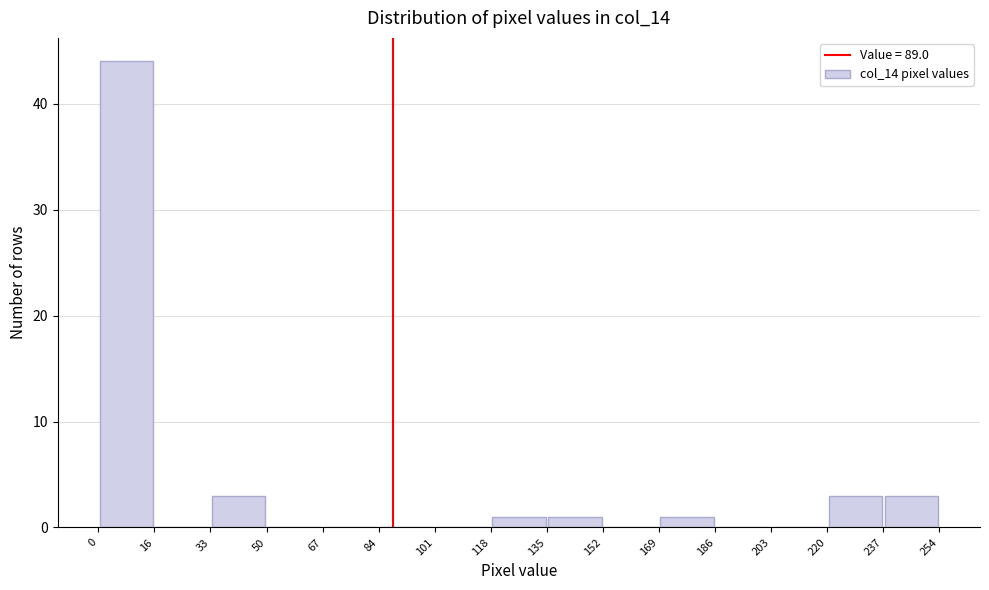

Reading left to right, list every bar in this chart as the range it spans on the x-axis followed by its height. The values are not printed on the chart, so give them approximately, as read against the axis.

0 to 16: 44
16 to 33: 0
33 to 50: 3
50 to 67: 0
67 to 84: 0
84 to 101: 0
101 to 118: 0
118 to 135: 1
135 to 152: 1
152 to 169: 0
169 to 186: 1
186 to 203: 0
203 to 220: 0
220 to 237: 3
237 to 254: 3